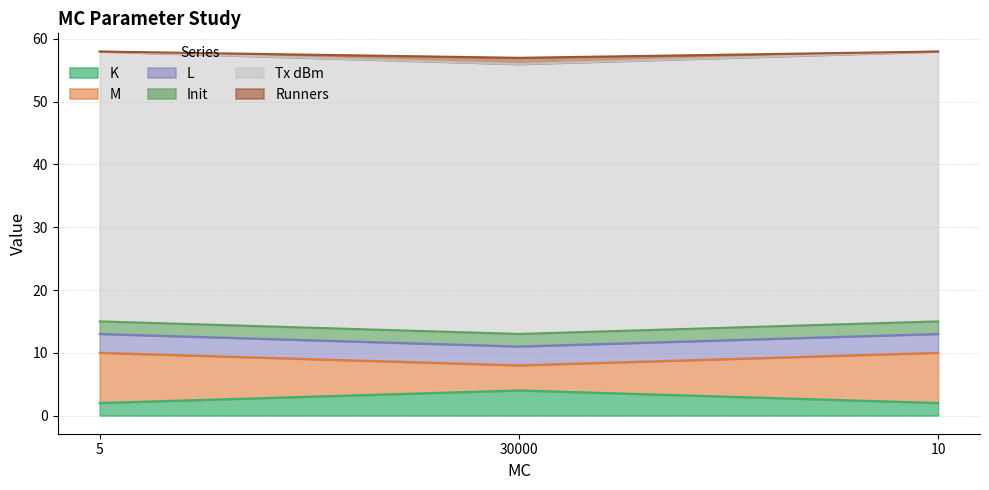

The value of M at 5 is 15. True or false?

False